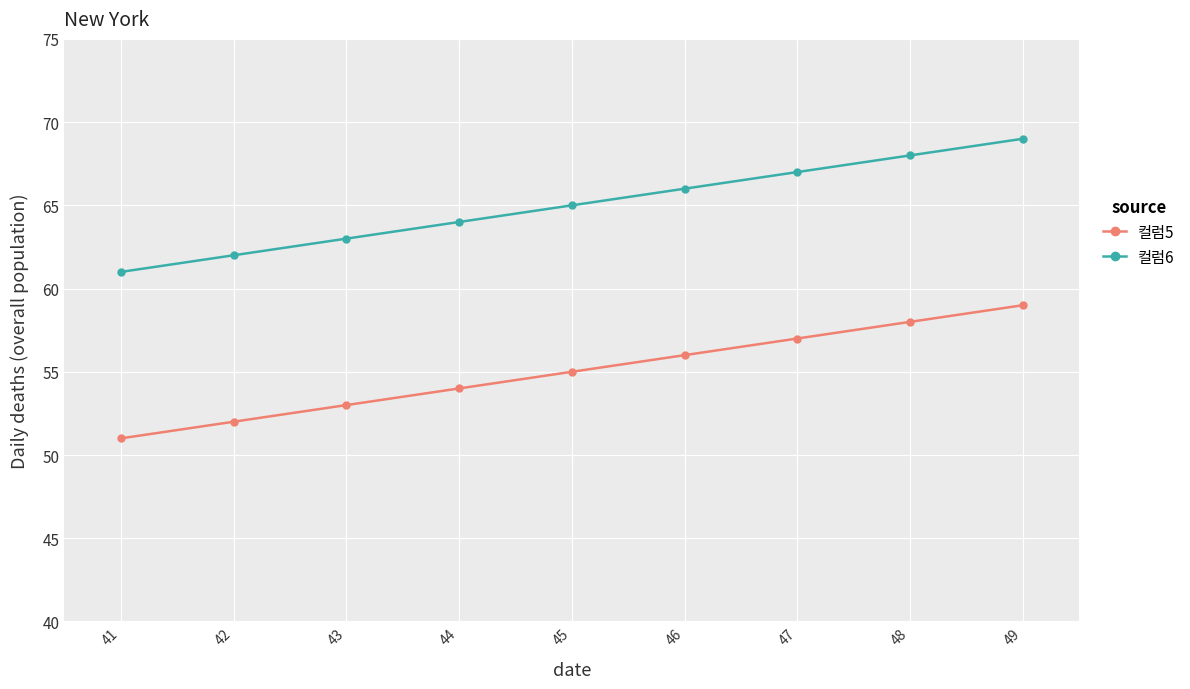

What is the sum of all 컬럼5 values?

495